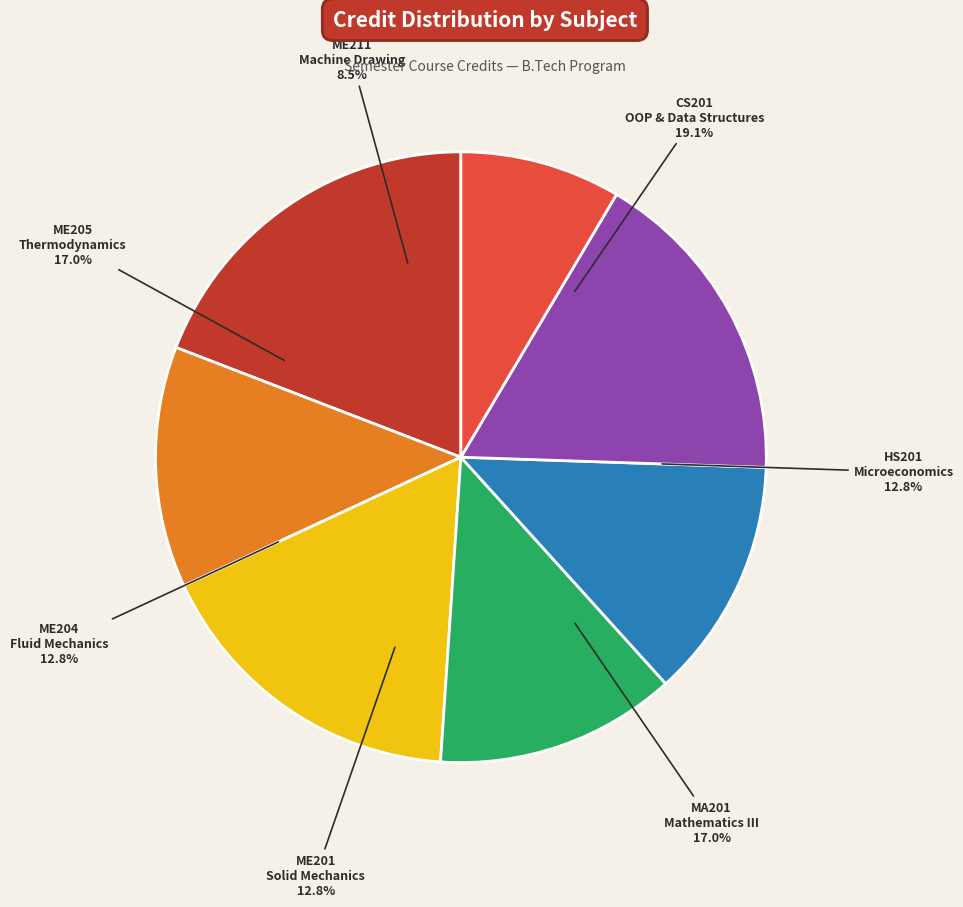

Which category has the biggest portion of the pie?

CS201
Object Oriented
Programming